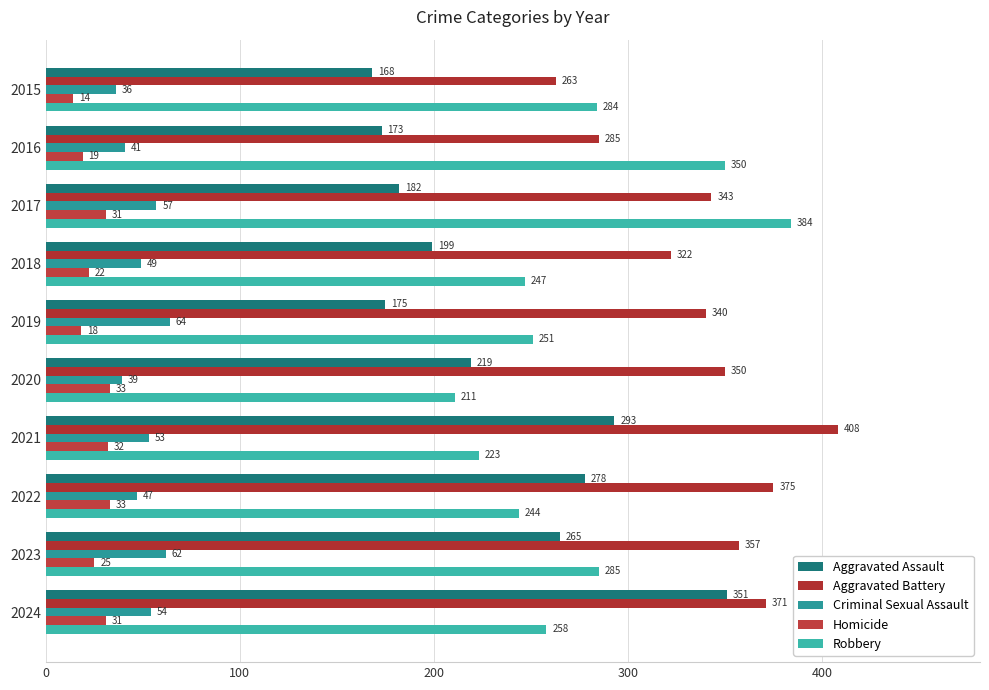

What is the minimum value for Homicide?

14